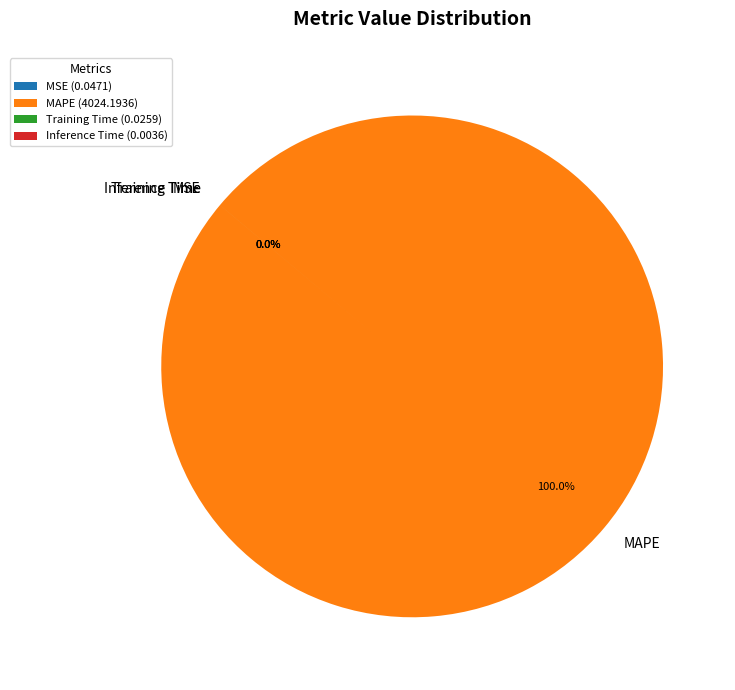

Does MAPE account for over 50% of the chart?

Yes